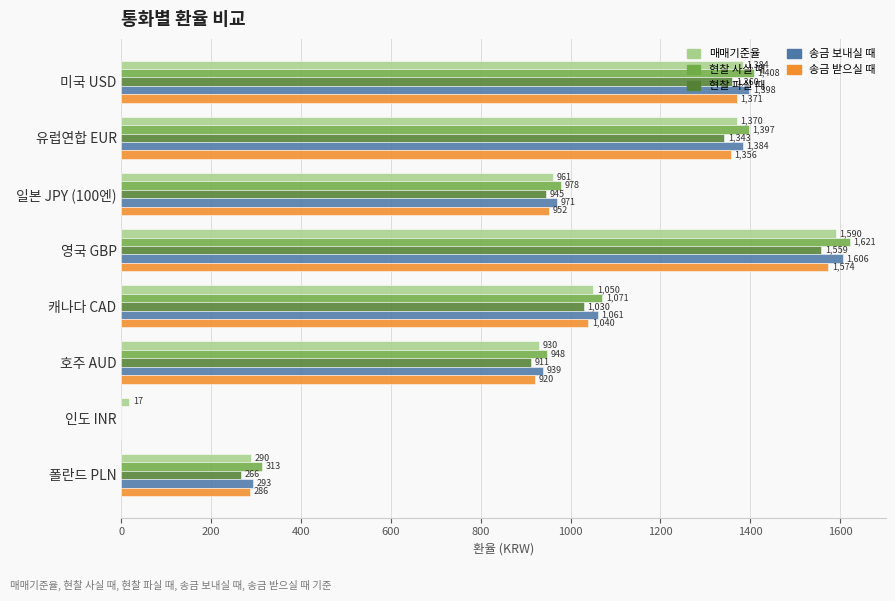

What is the average value of the 송금 보내실 때 series?

956.3